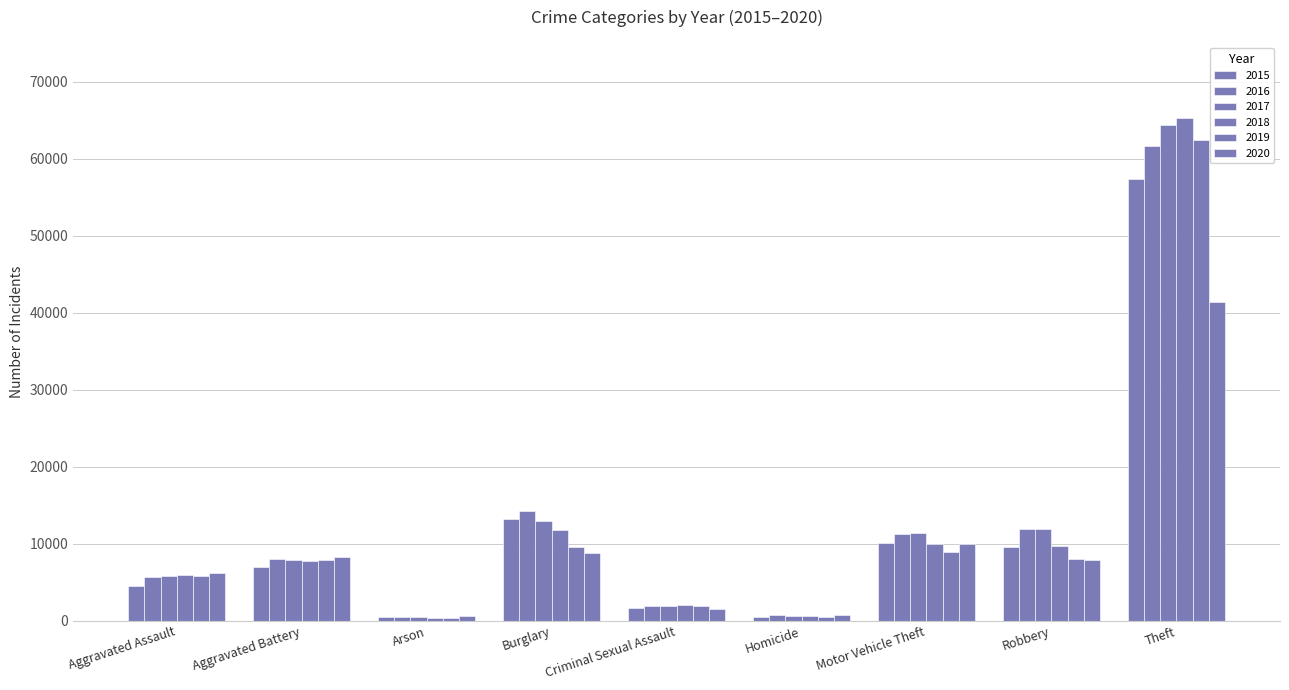

How many bars are there in total?

54